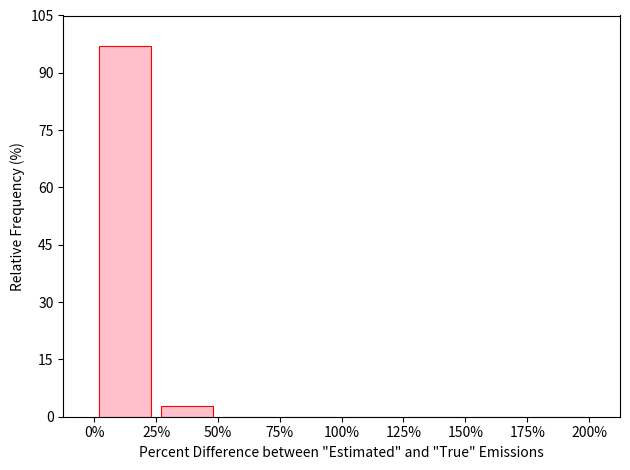

Reading left to right, transcribe this chart: for each bar, give the range it covers on the x-axis and its height. The values are not printed on the chart, so give them approximately, as read against the axis.

0% to 25%: 98
25% to 50%: 2
50% to 75%: 0
75% to 100%: 0
100% to 125%: 0
125% to 150%: 0
150% to 175%: 0
175% to 200%: 0